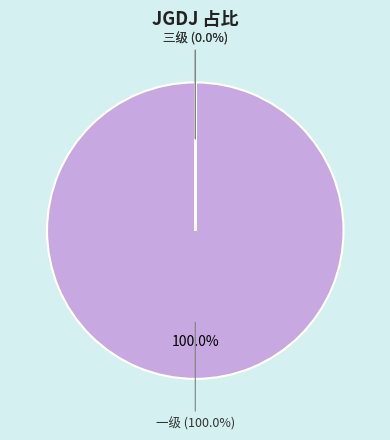

Between 三级 and 二级, which is larger?

三级